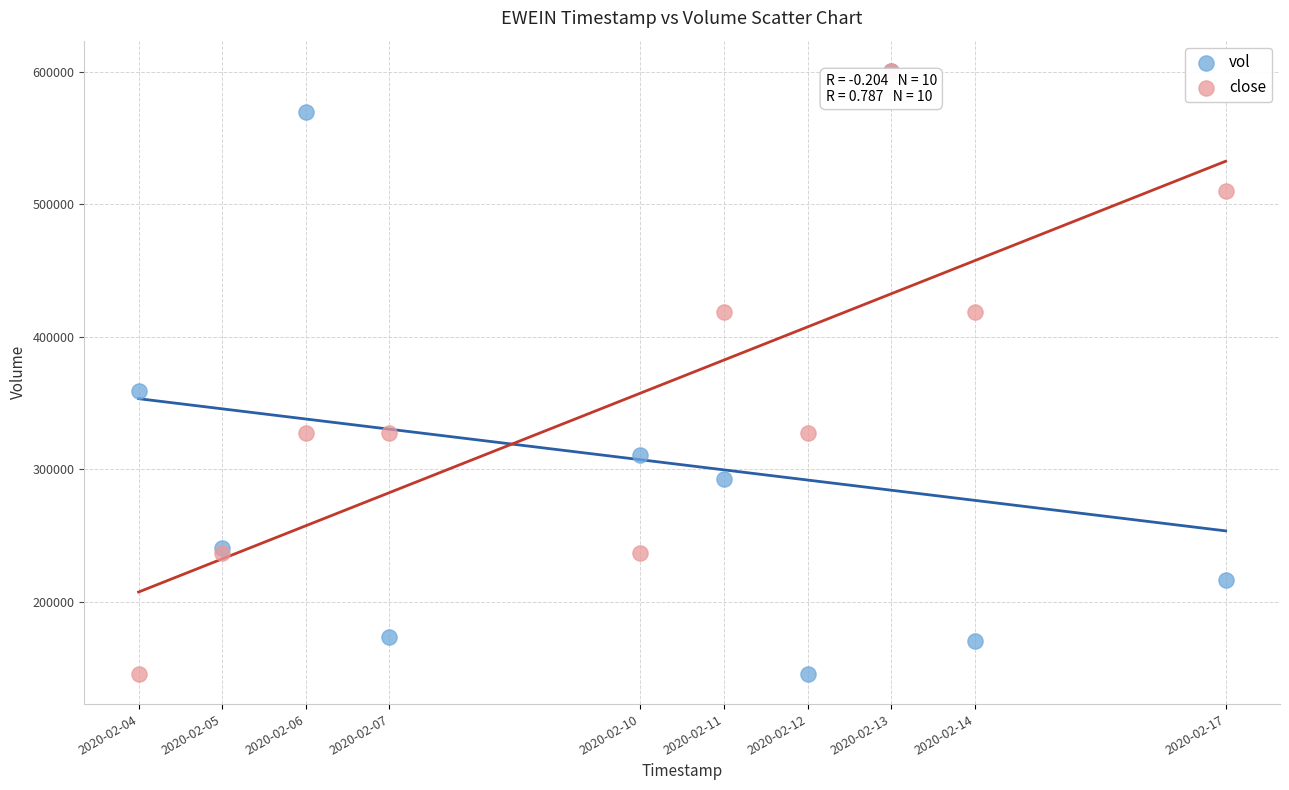

What are all the series names shown in the legend?

vol, close